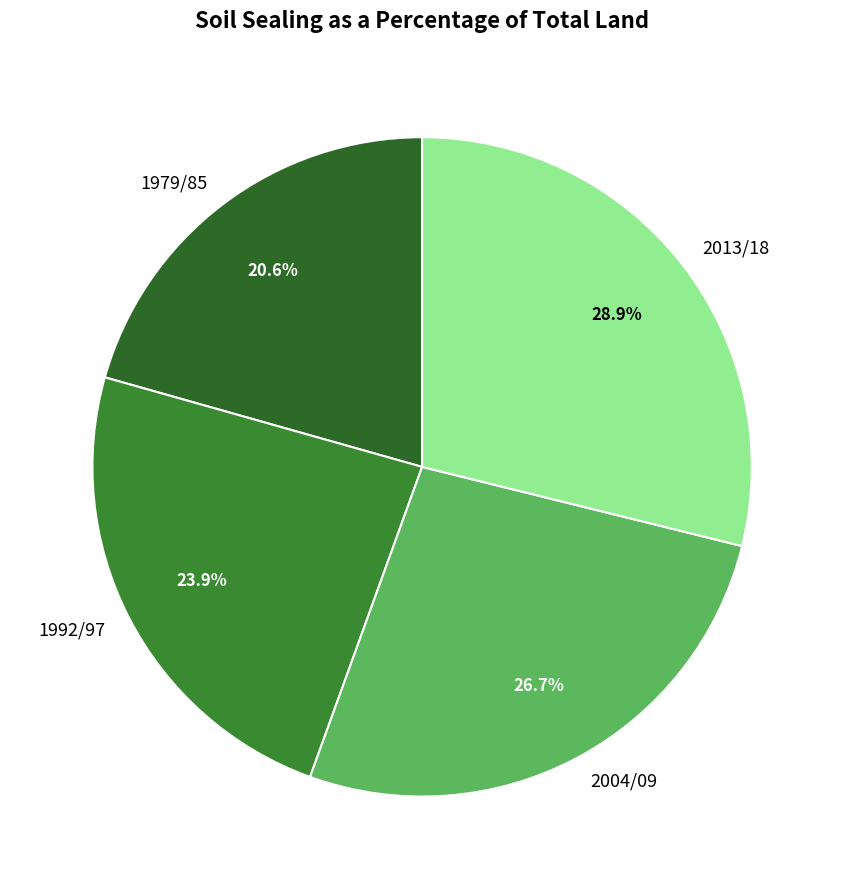

Does 2013/18 represent more than half of the total?

No